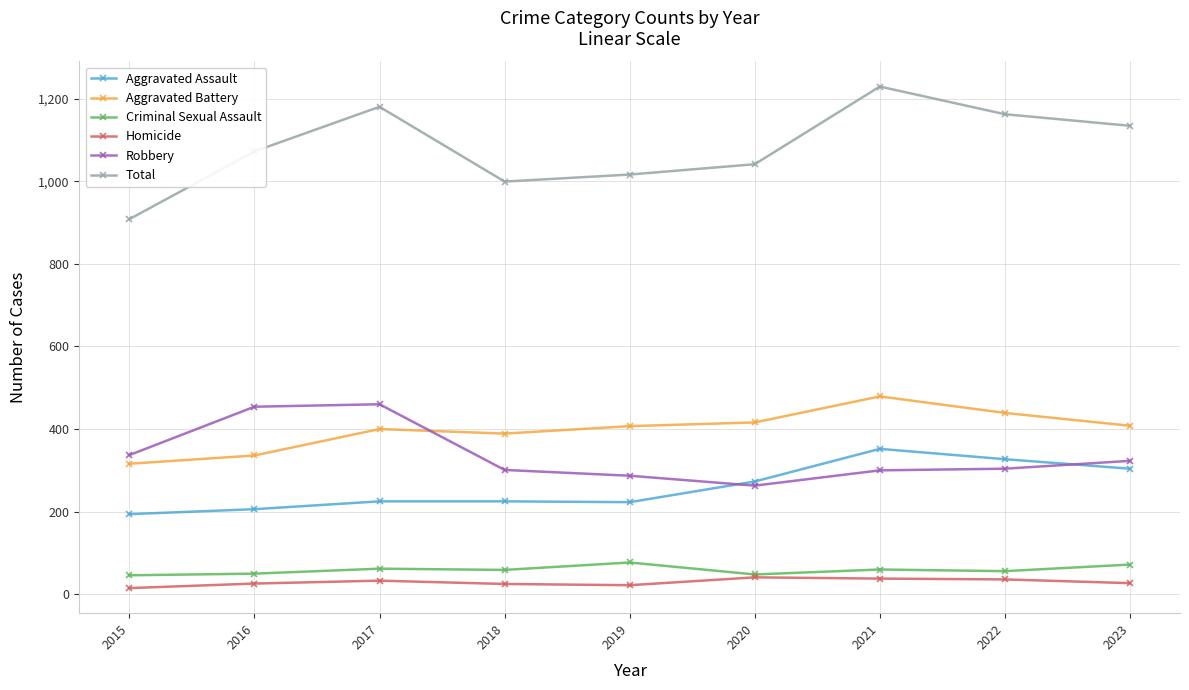

Which category has the lowest value in the Robbery series?

2020